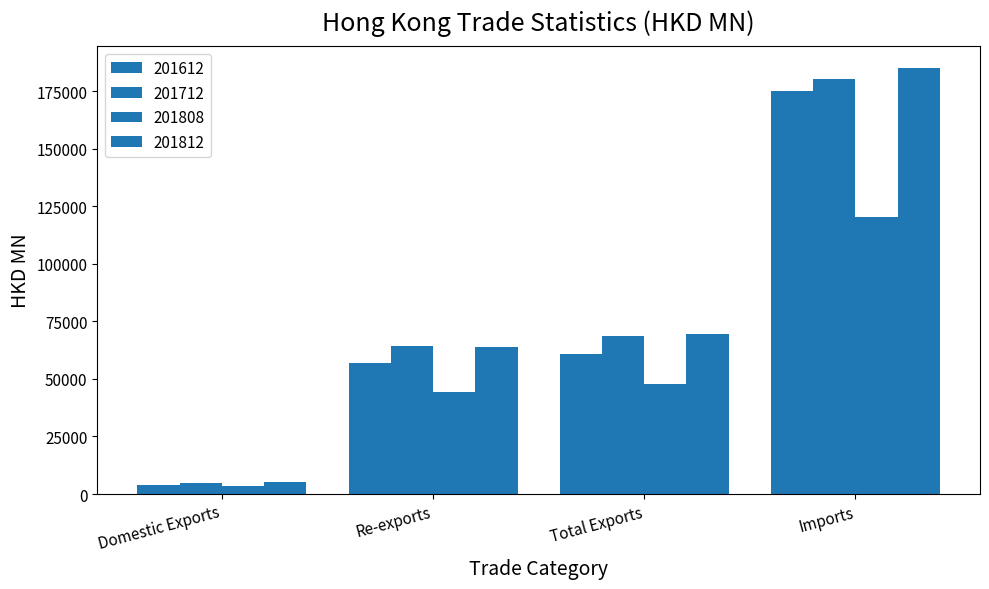

What is the label of the 3rd bar from the right?

Re-exports